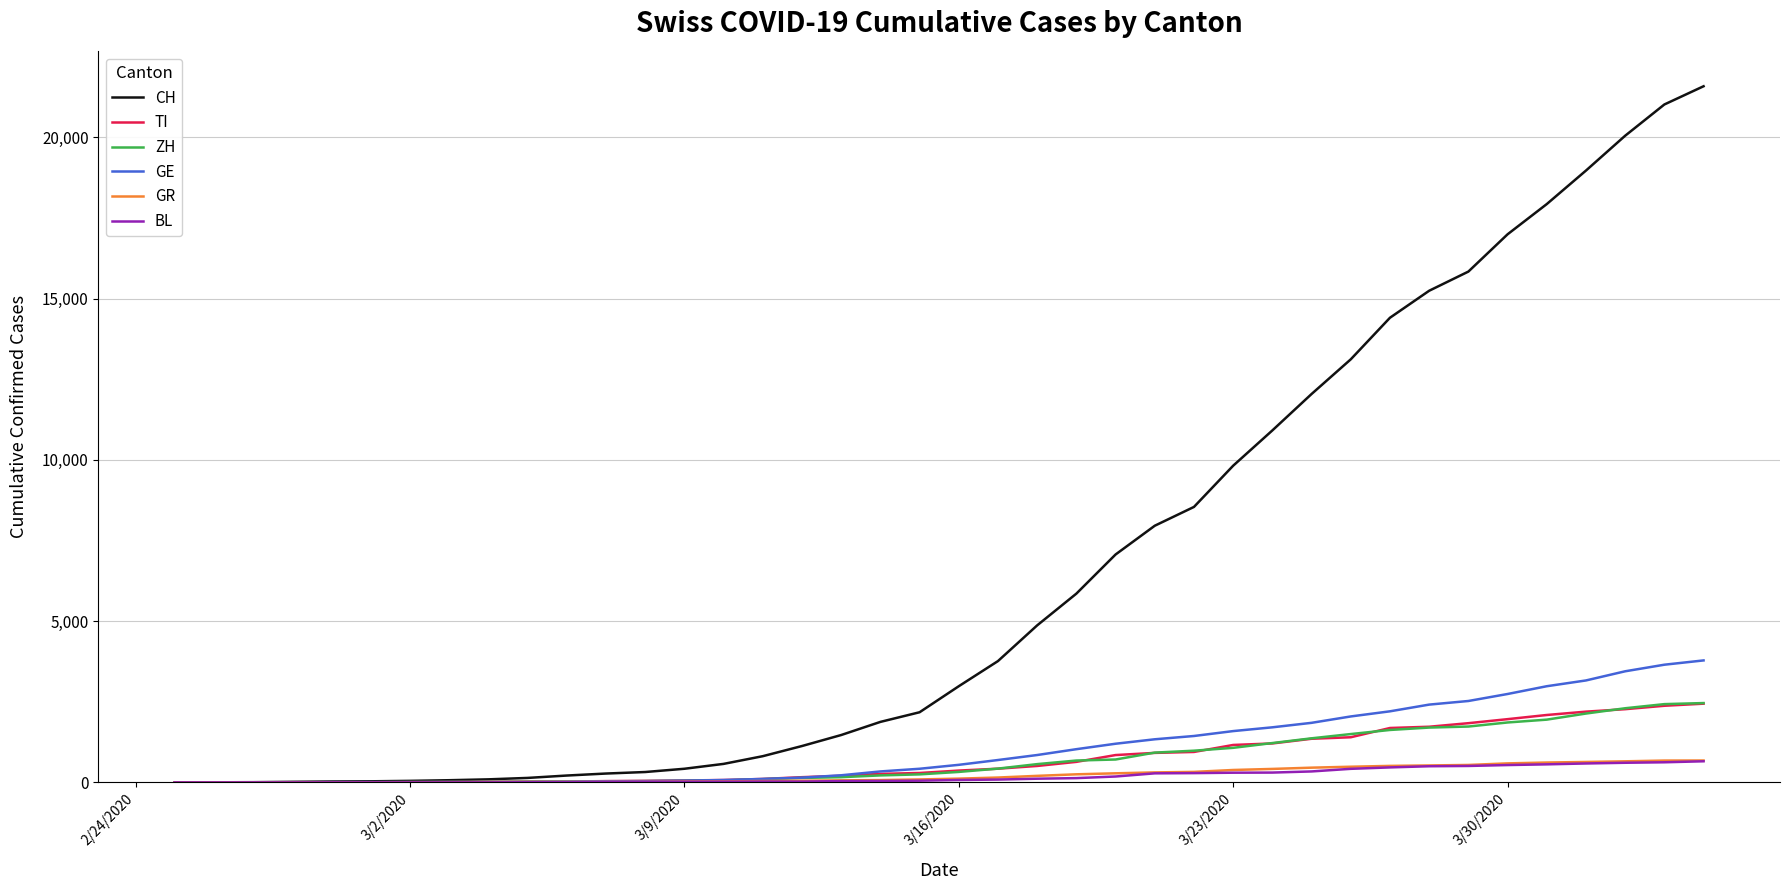

Which series has the widest spread of values?

CH